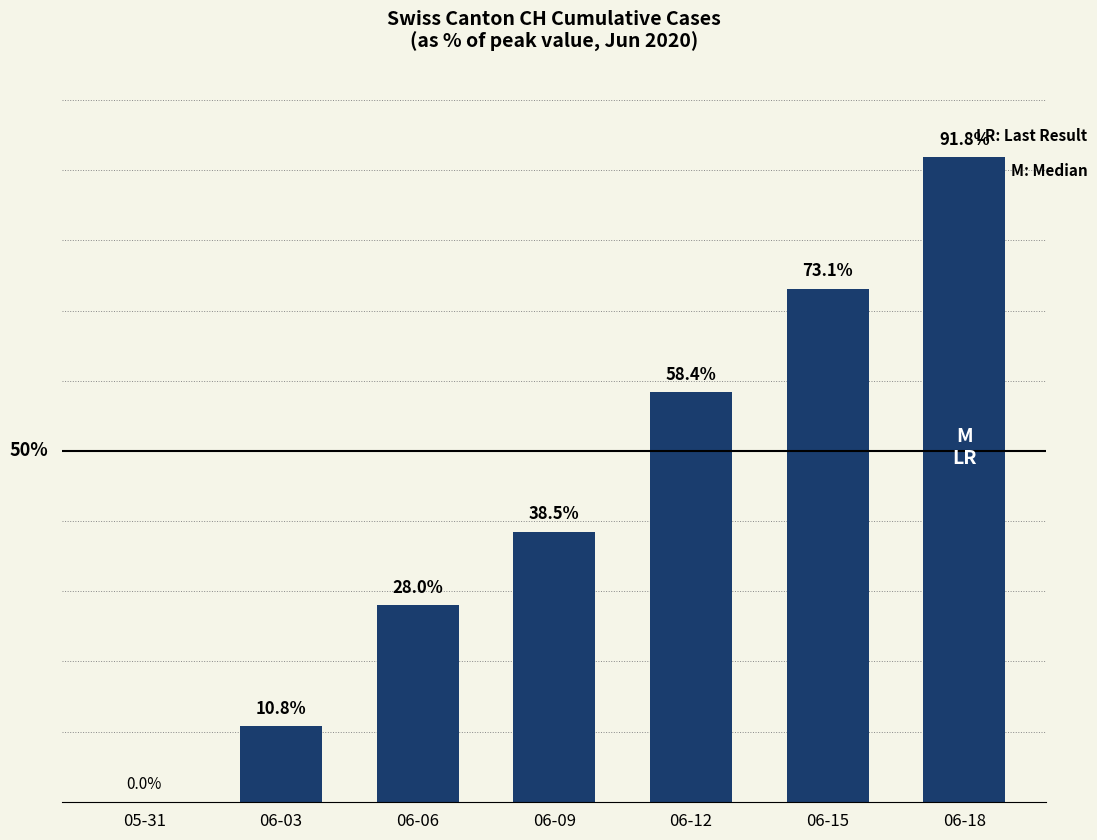

Which has a higher value, 06-12 or 06-15?

06-15